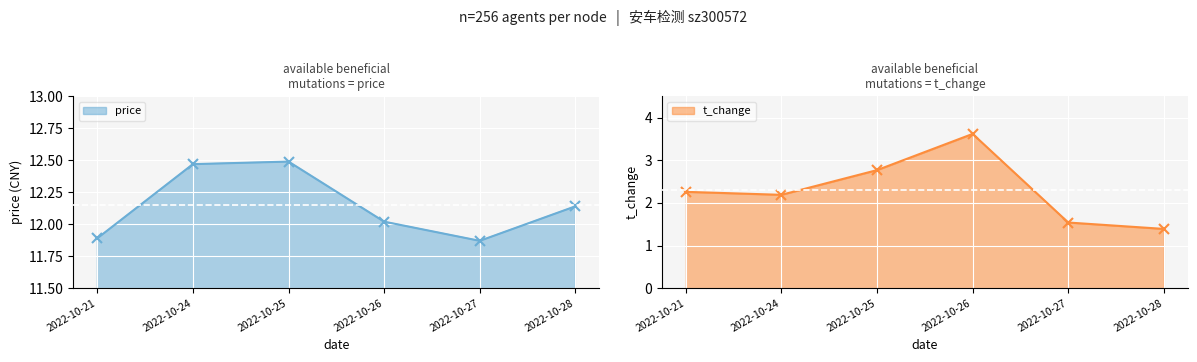

Which label corresponds to the smallest value in the chart?

2022-10-28